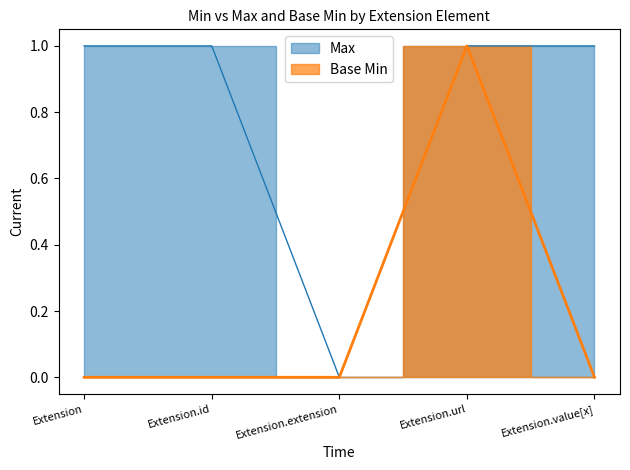

The value of Base Min at Extension is -1. True or false?

False